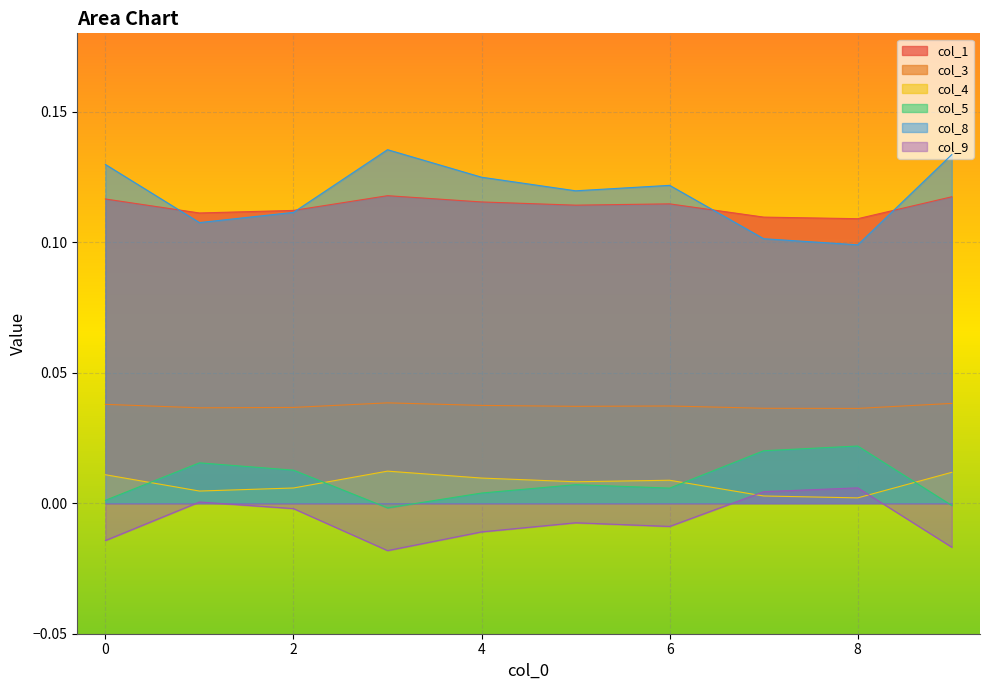

Which series changed the most between 6 and 9?

col_8